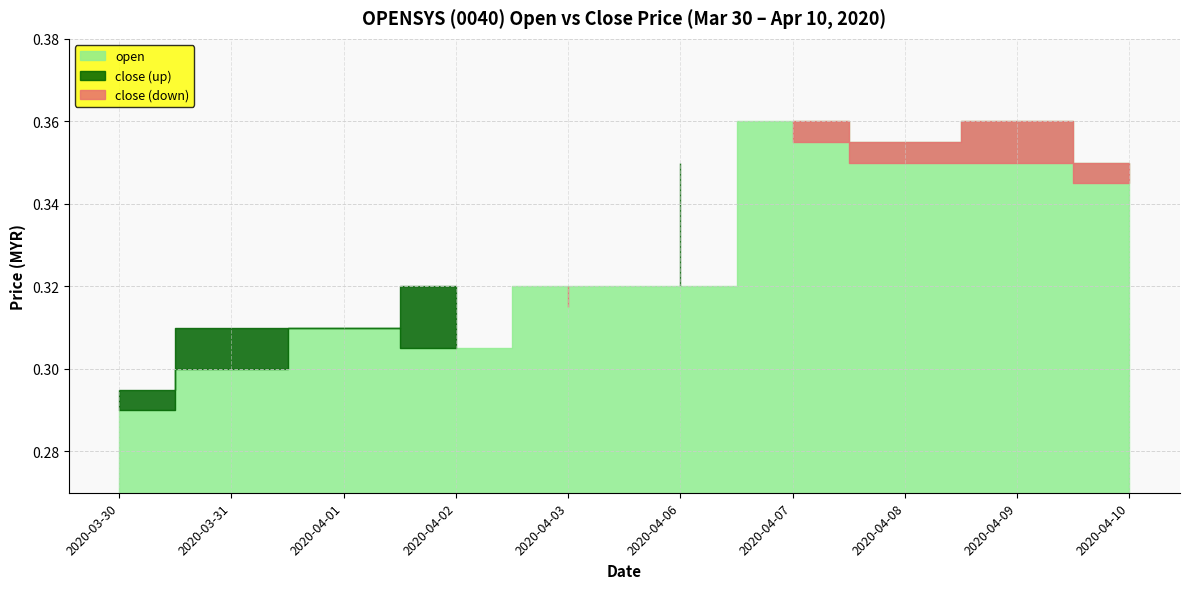

Which series has the largest range (max minus min)?

open